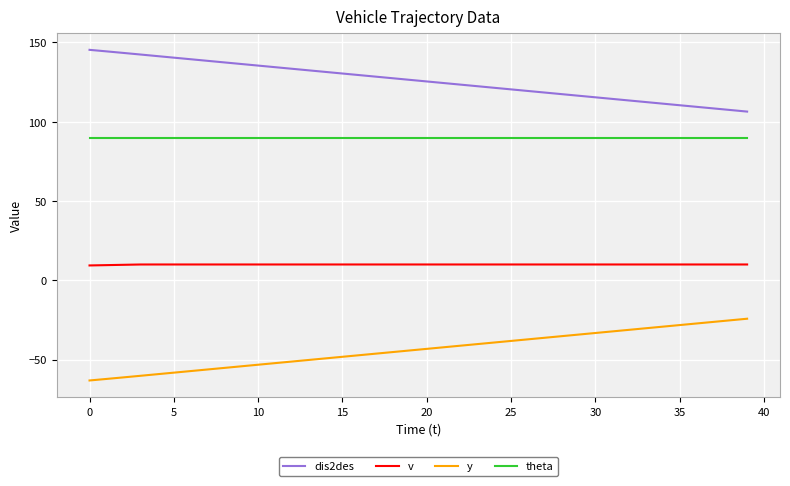

What is the lowest value of the y series?

-63.1